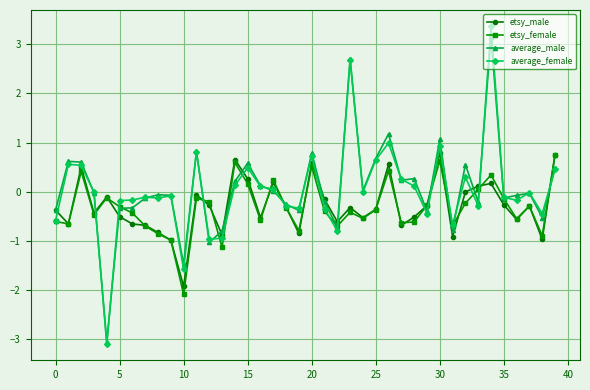

True or false: etsy_male has more than 1 interior local peaks.

True